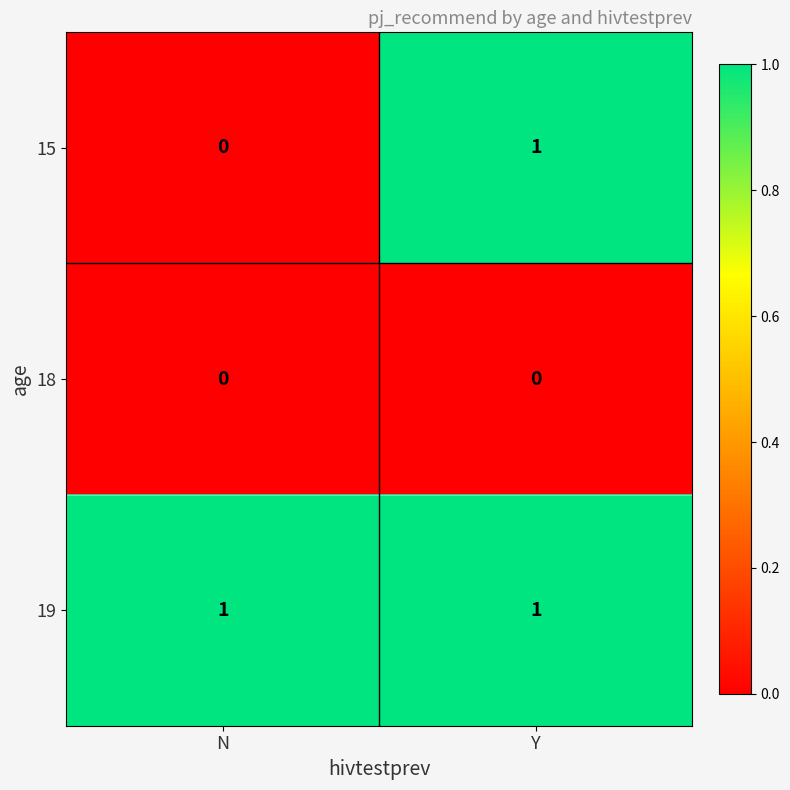

Reading left to right, list all the values displayed in this chart.

15: 0	1
18: 0	0
19: 1	1